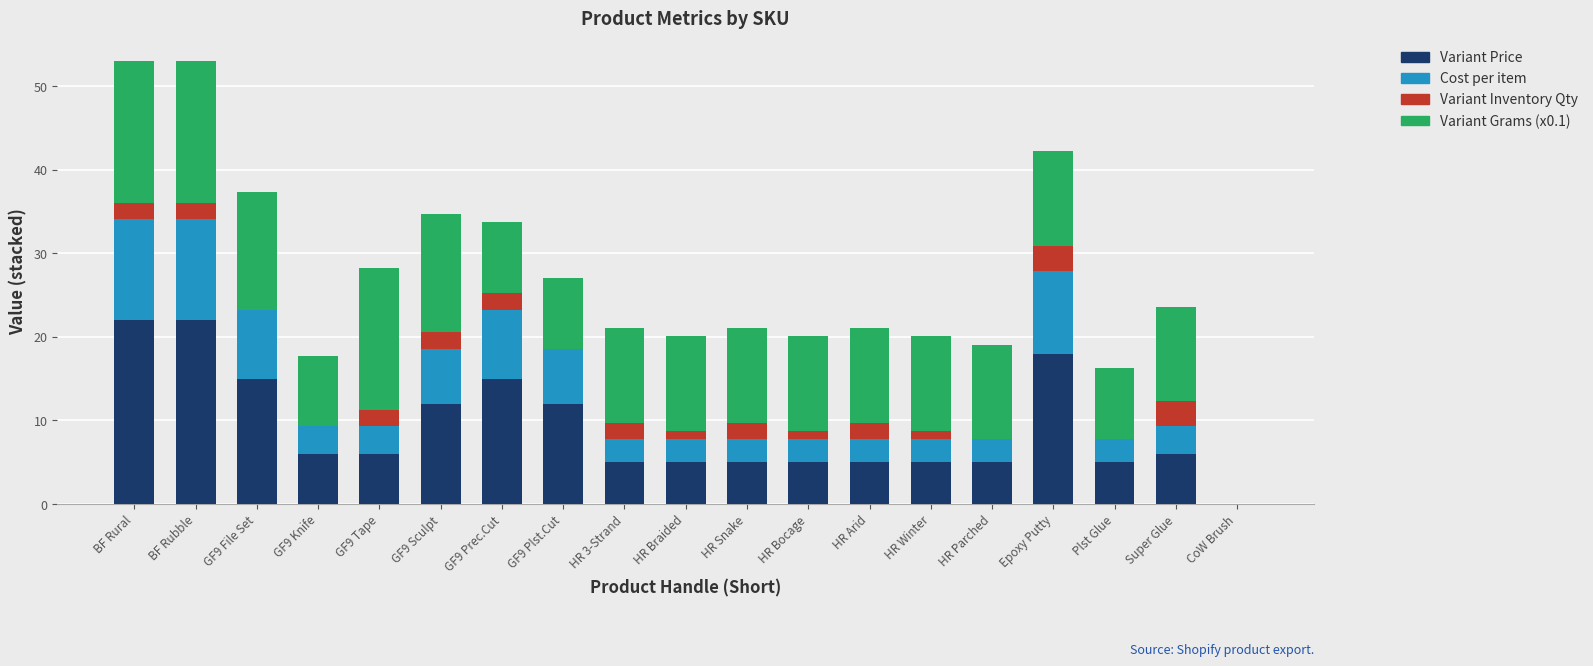

What is the highest value of the Variant Price series?

22.0